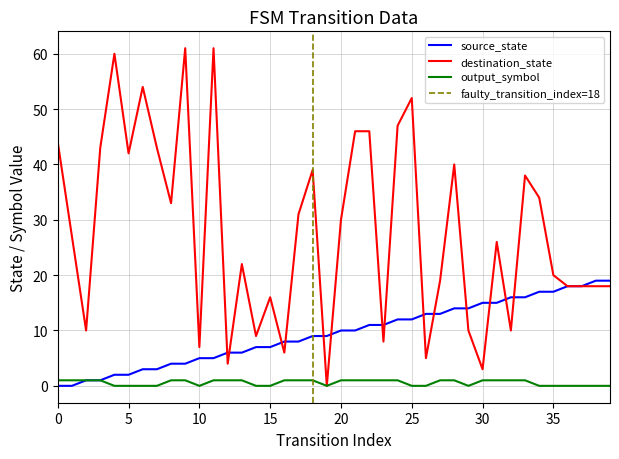

What is the value of the destination_state point at the 5th from the left?

60